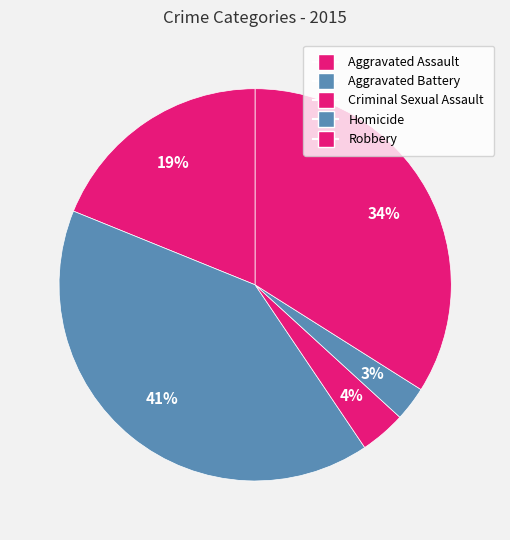

Does Homicide account for over 50% of the chart?

No